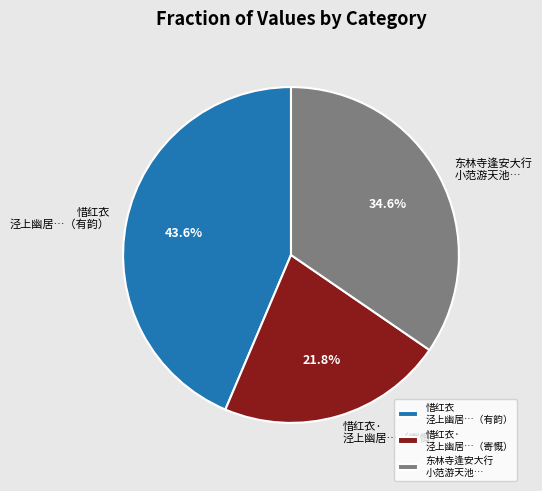

How many segments does this pie chart have?

3